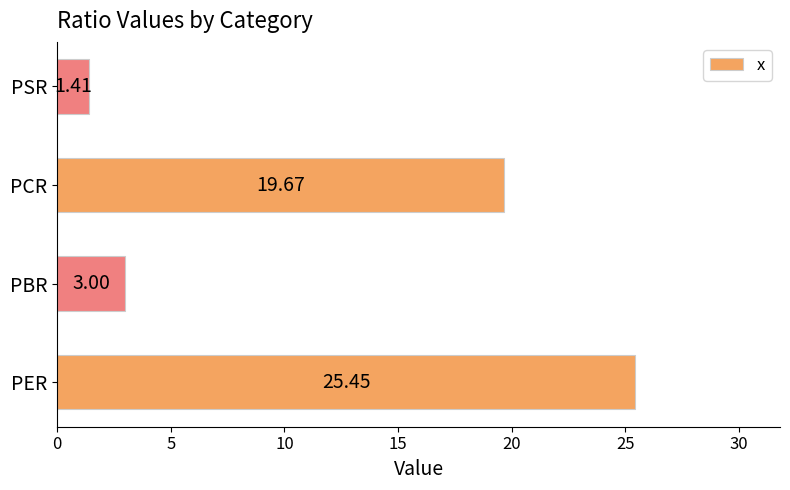

What is the sum of all values?

49.5